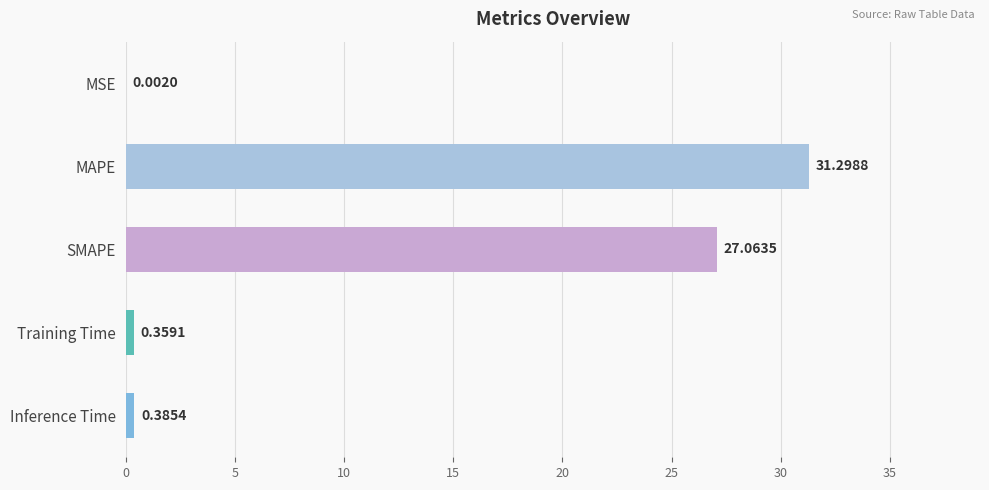

What is the change in value from SMAPE to Training Time?

-26.7